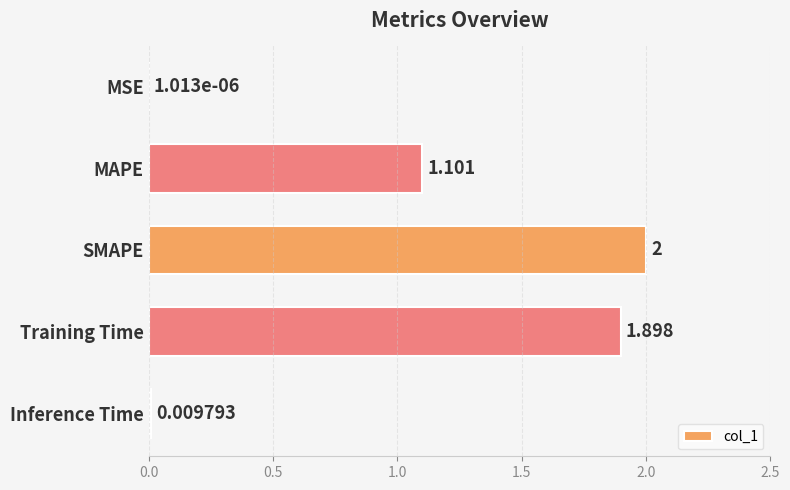

Where is the data nearest to the value 1?

MAPE